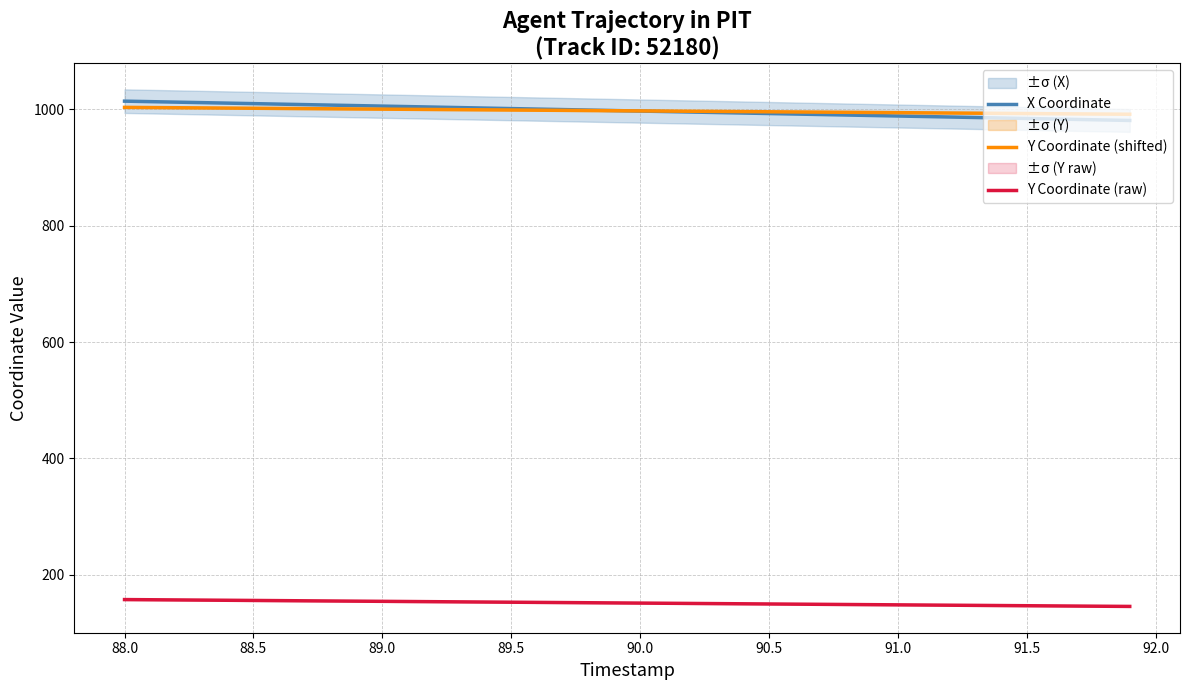

True or false: Y Coordinate (raw) and X Coordinate cross at least once.

False